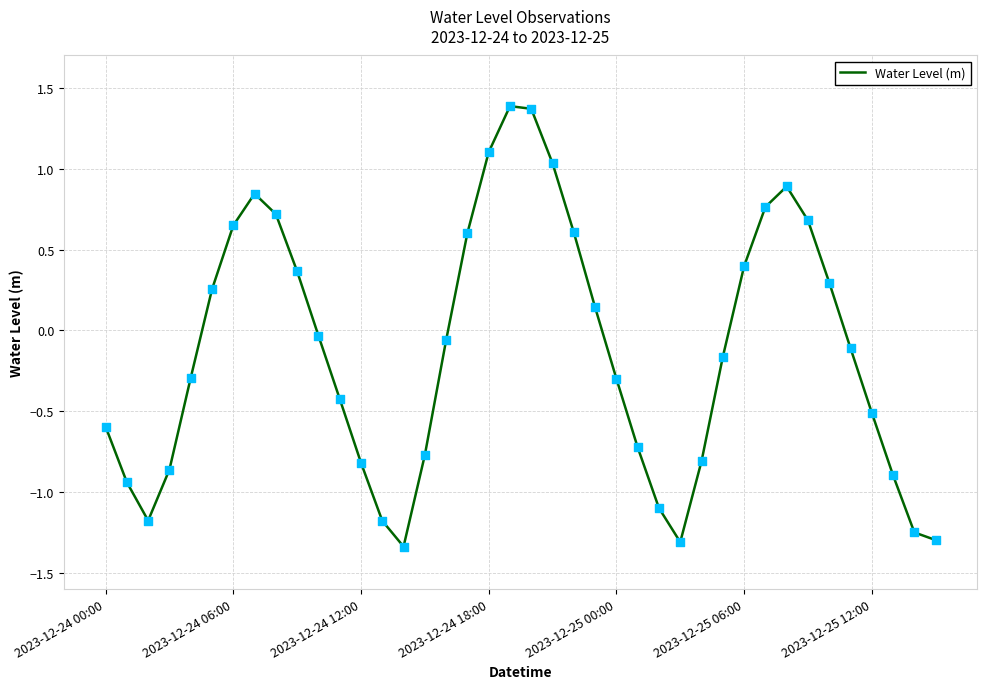

What is the difference between the maximum and minimum values?

2.7